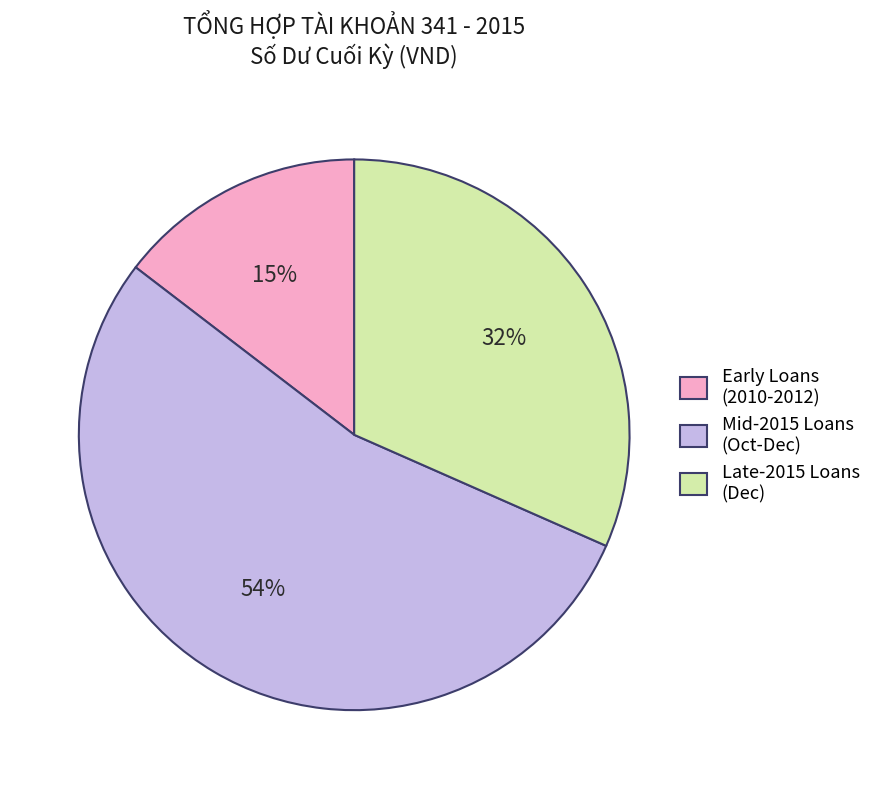

Which category has the smallest portion of the pie?

Early Loans (2010-2012)